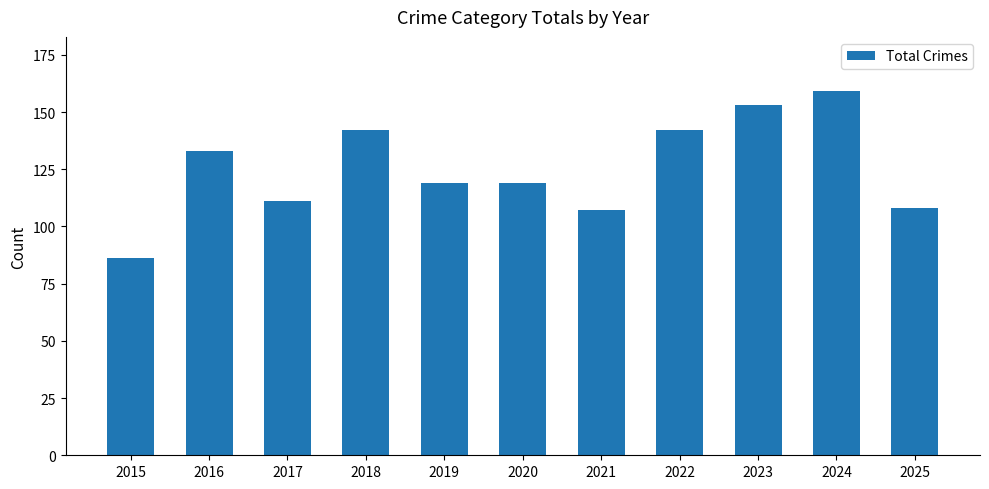

What is the change in value from 2015 to 2023?

+67